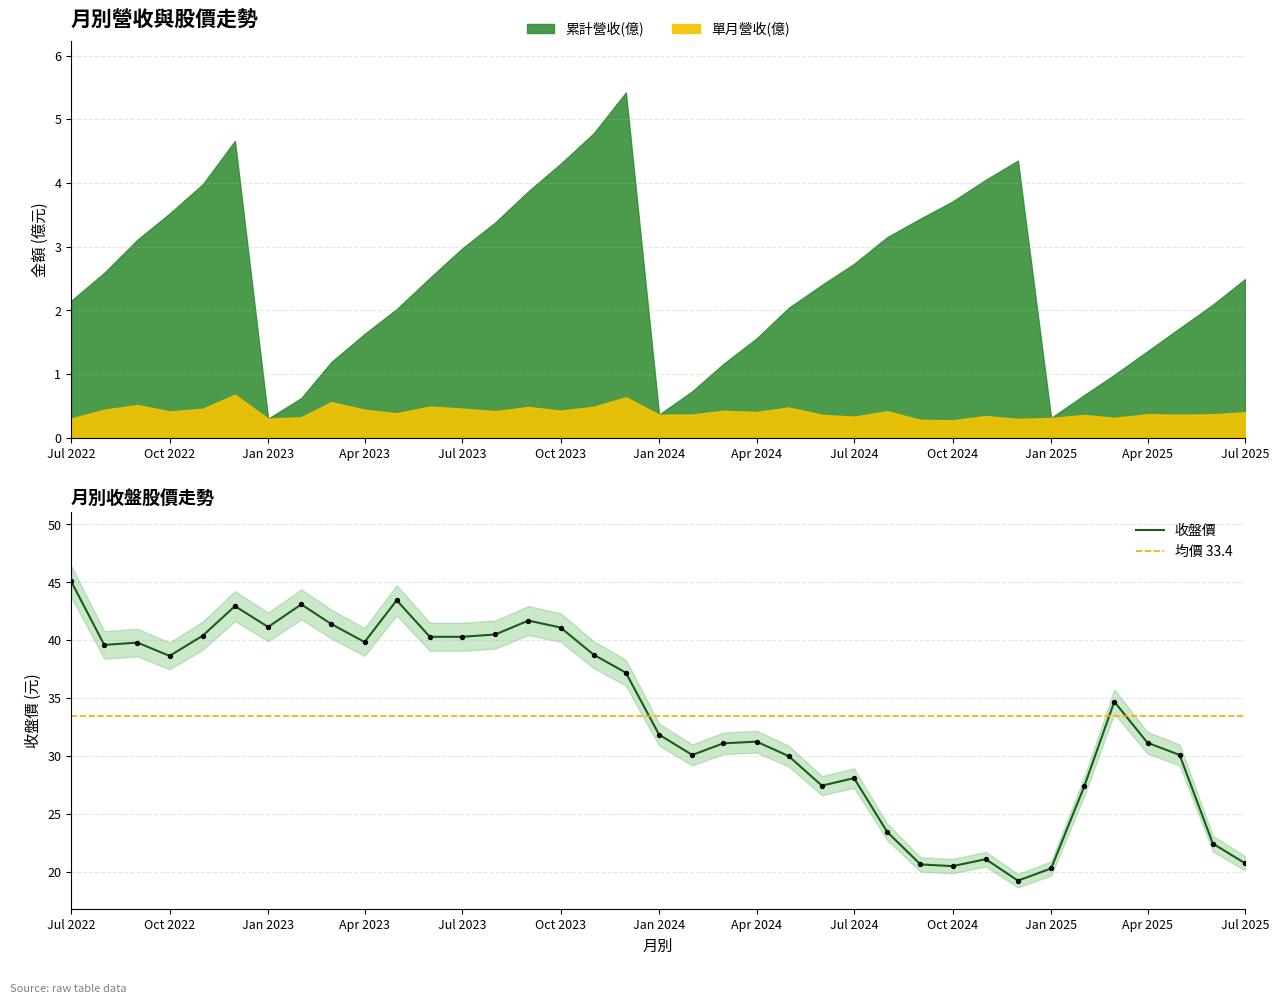

What is the total value across all series at 2023-06-01?

43.3